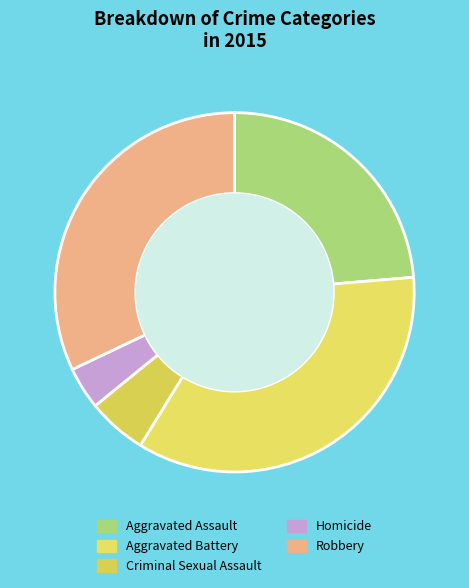

Which slice is the smallest?

Homicide